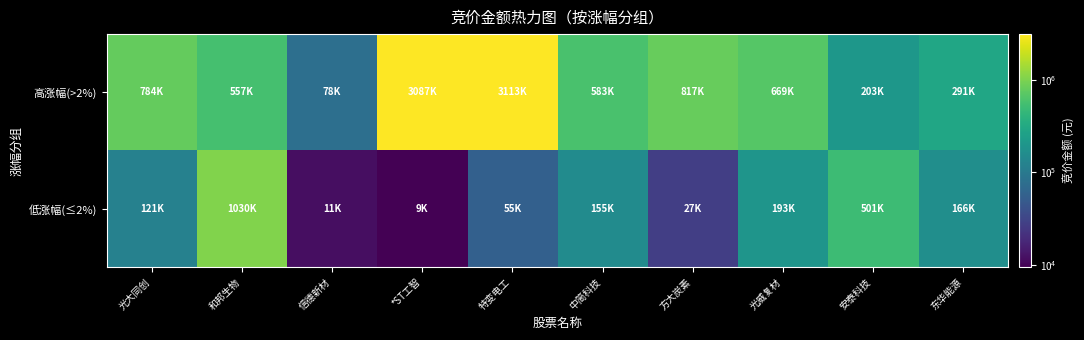

Reading right to left, extract all data points from this chart.

高涨幅(>2%): 东华能源=291681	安泰科技=203625	光威复材=669669	方大炭素=817608	中简科技=583282	特变电工=3113284	*ST工智=3087940	信德新材=78735	和邦生物=557052	光大同创=784040
低涨幅(≤2%): 东华能源=166920	安泰科技=501200	光威复材=193788	方大炭素=27438	中简科技=155184	特变电工=55476	*ST工智=9424	信德新材=11648	和邦生物=1030138	光大同创=121136